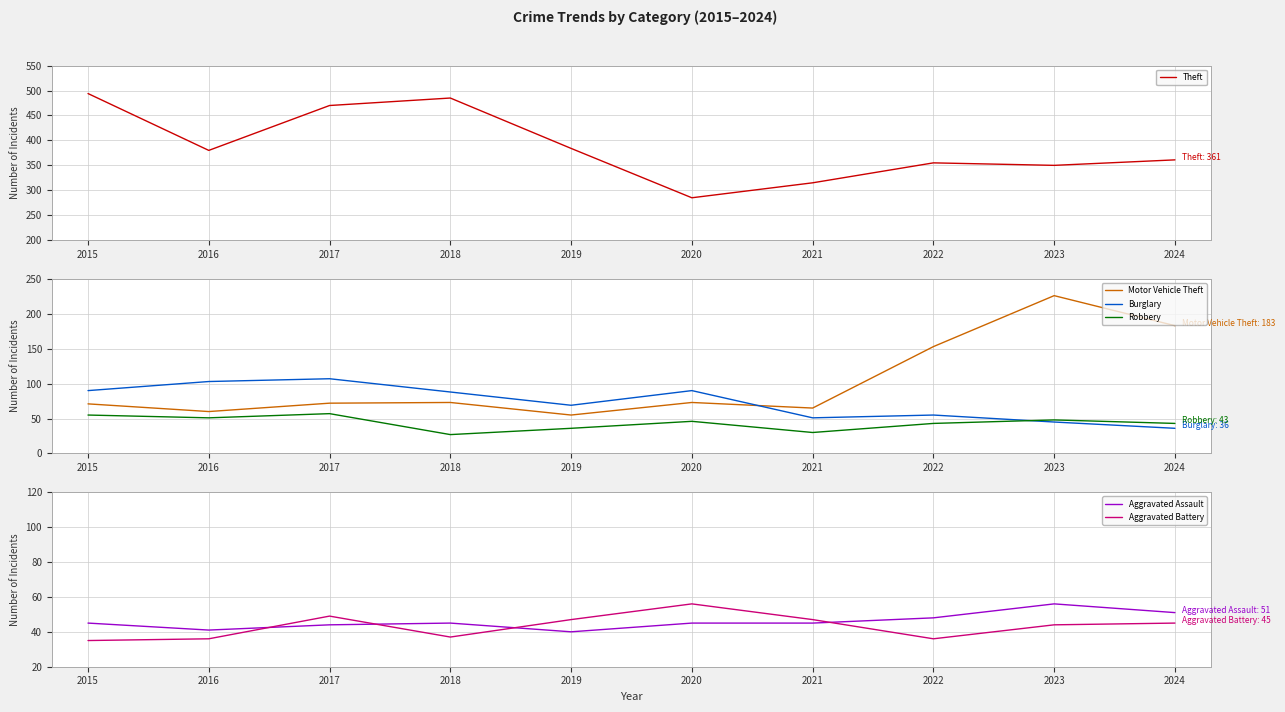

Which series has the largest range (max minus min)?

Theft